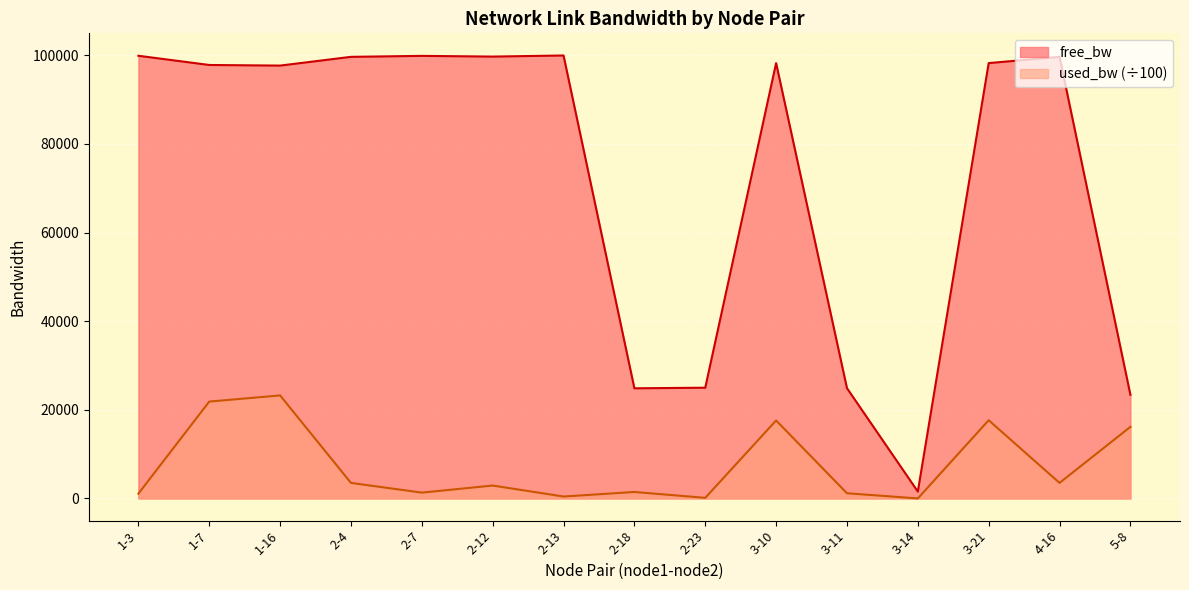

What are all the series names shown in the legend?

free_bw, used_bw (÷100)